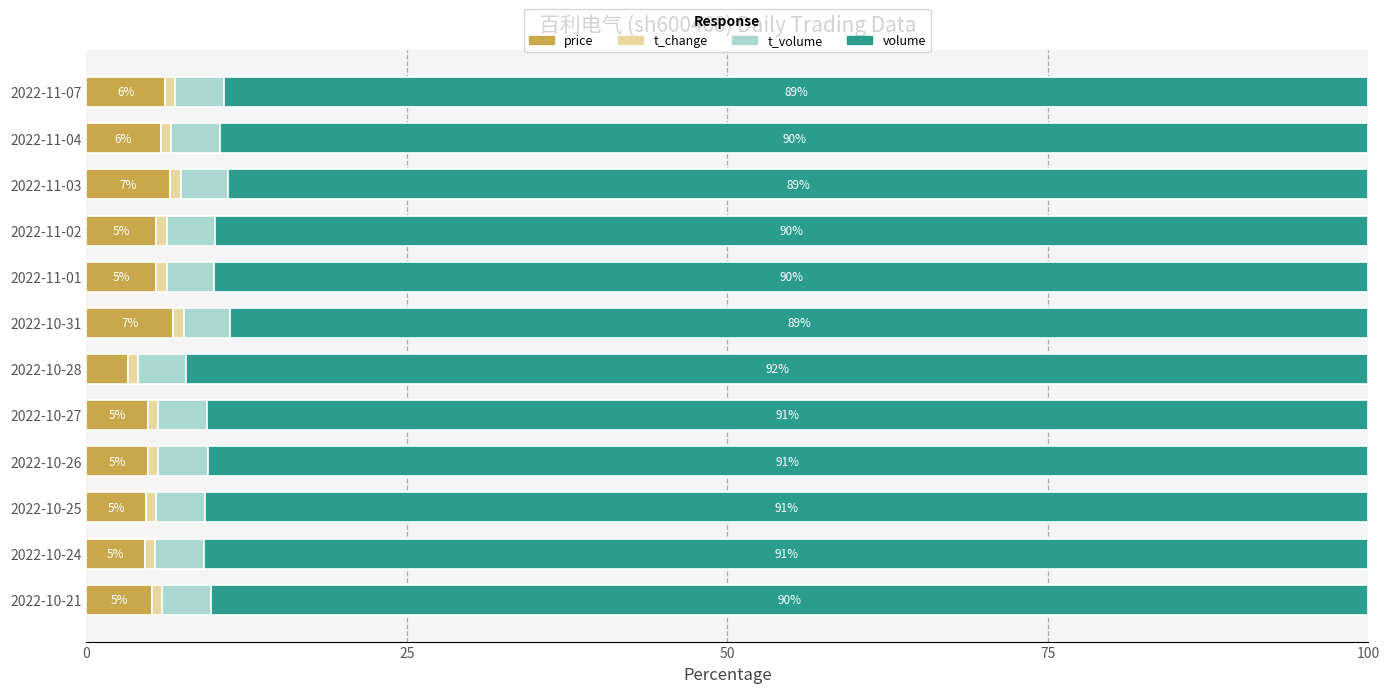

What is the difference between the second highest and minimum values in the price series?

3.3